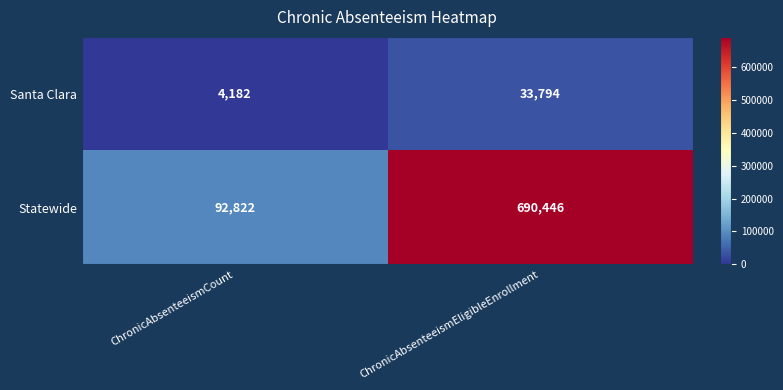

Rank the series at ChronicAbsenteeismCount from lowest to highest value.

Santa Clara, Statewide